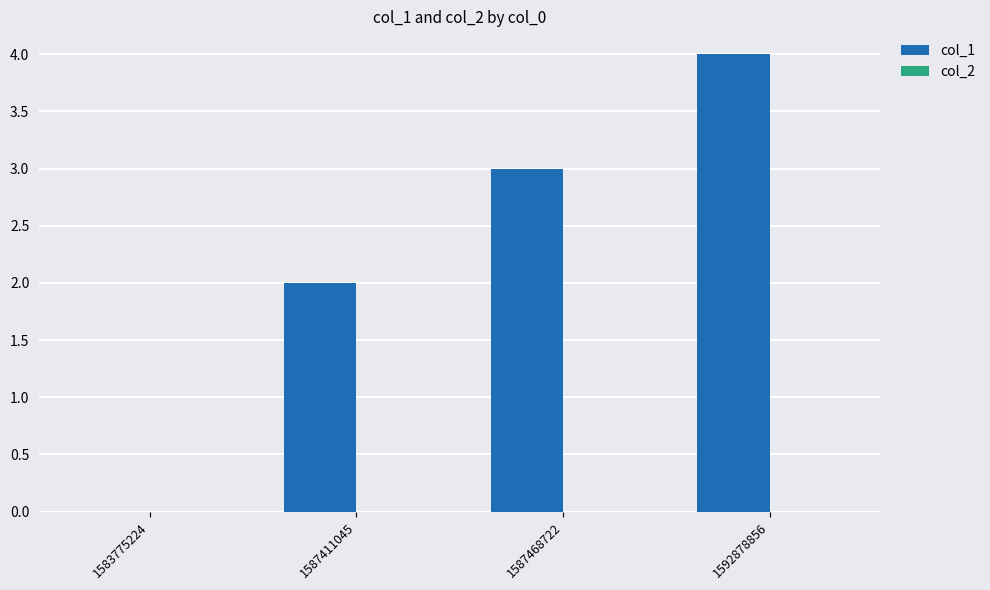

Between 1587411045 and 1587468722, which is larger?

1587468722